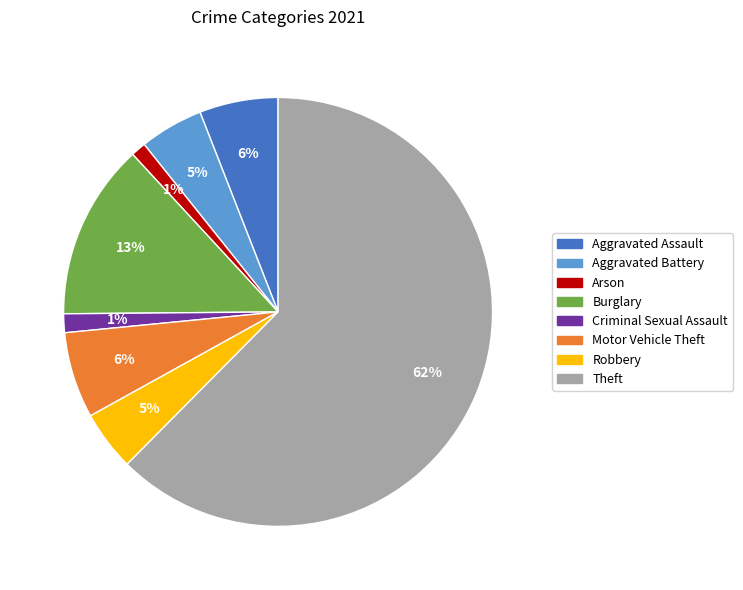

Do Aggravated Assault and Aggravated Battery together represent more than half of the pie?

No